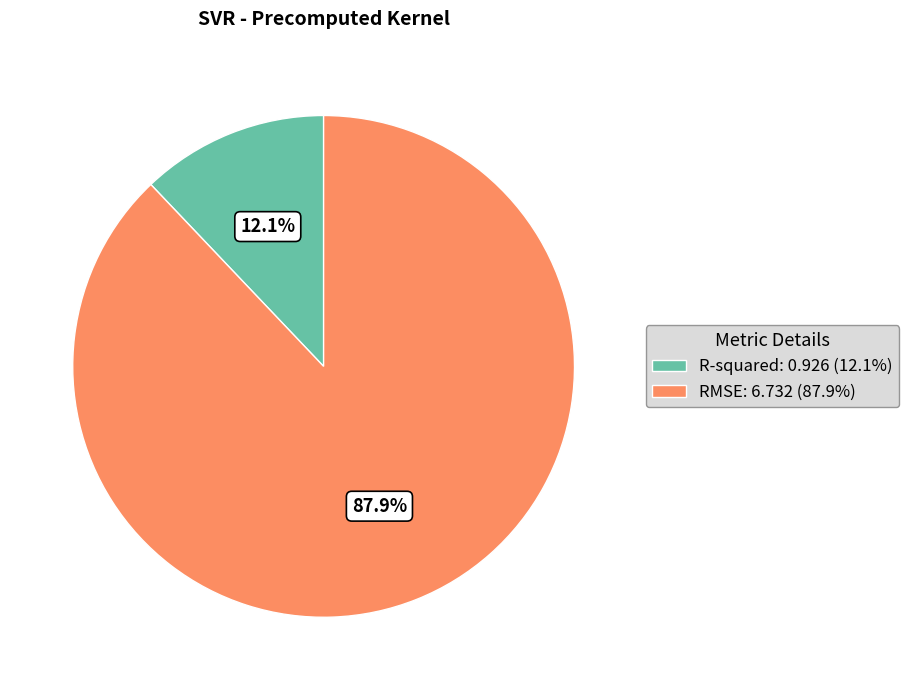

What percentage is NOT represented by R-squared: 0.926 (12.1%)?

87.9%